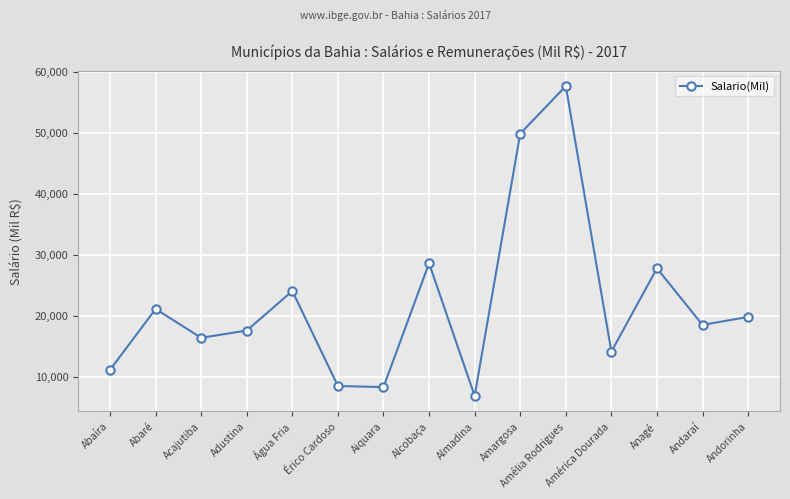

What is the ratio of the value at Amélia Rodrigues to the value at América Dourada?

4.1